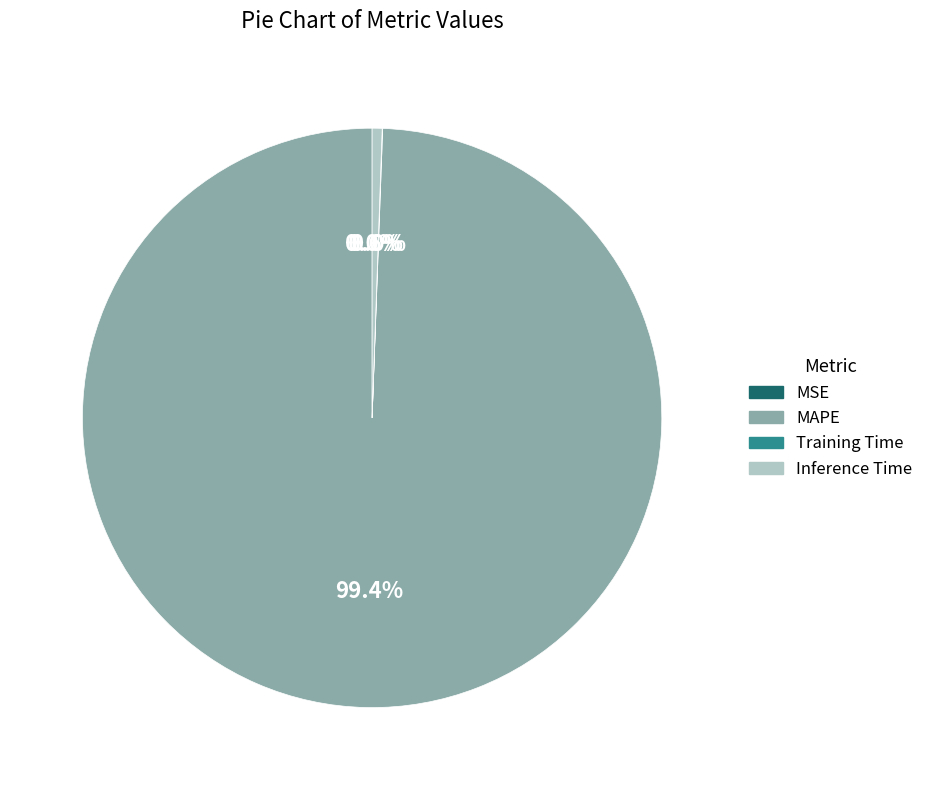

What percentage is NOT represented by MAPE?

0.6%